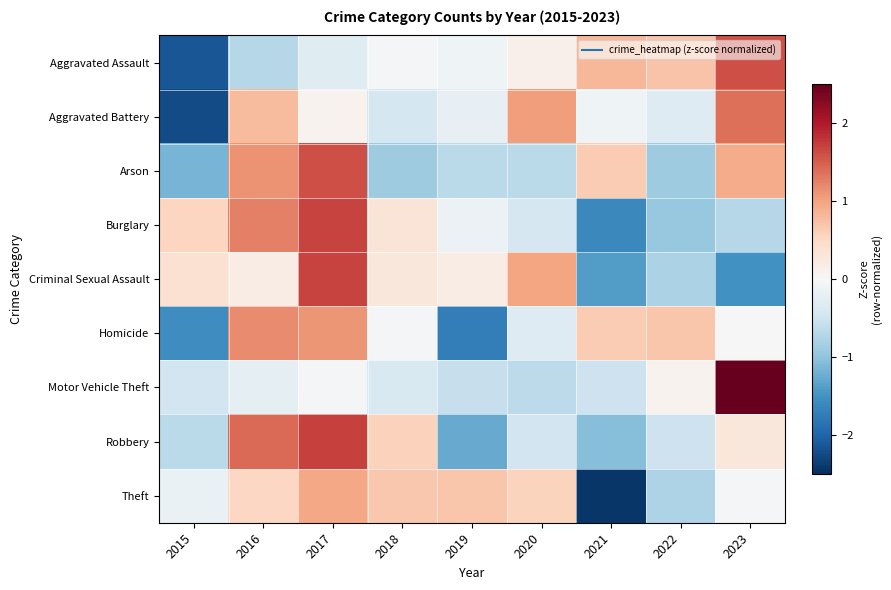

Which has a higher value, 2022 or 2015?

2022